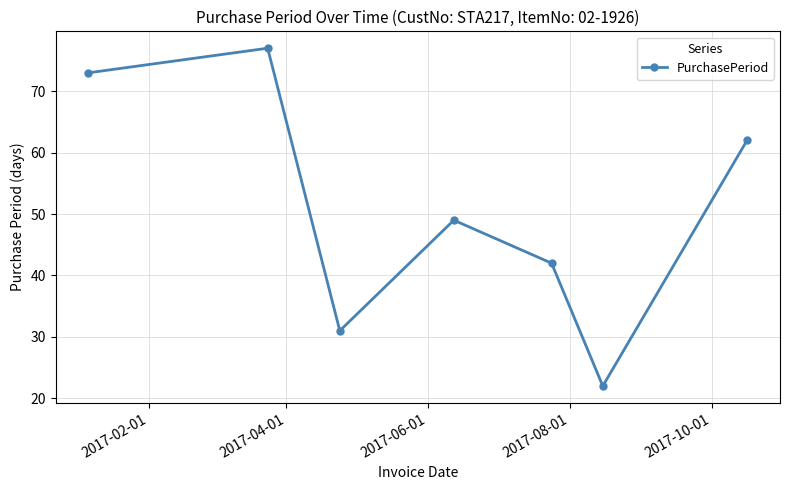

True or false: there are more than 2 points higher than both neighbors.

False